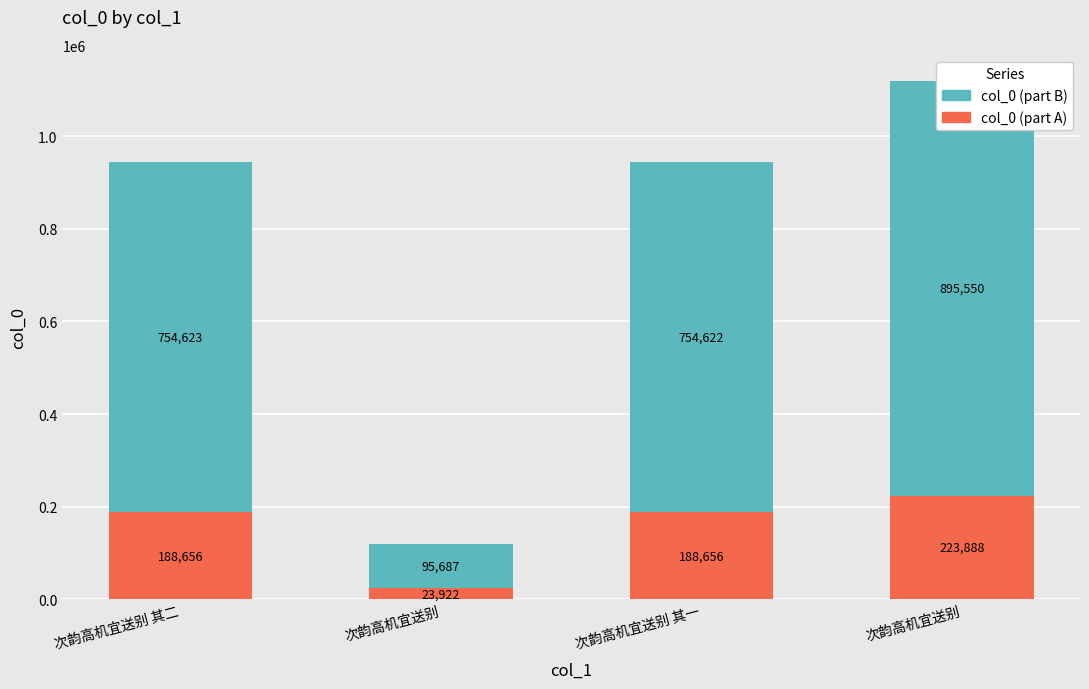

At which category does the chart reach its peak across all series?

次韵高机宜送别